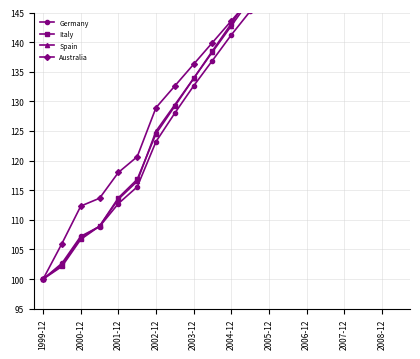

The Italy series shows 157.3 at 13. True or false?

True